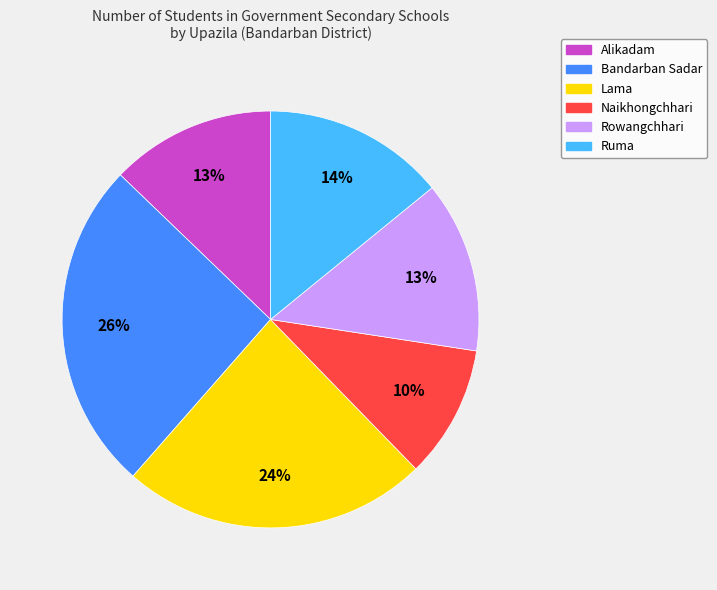

Which has a higher value, Lama or Ruma?

Lama